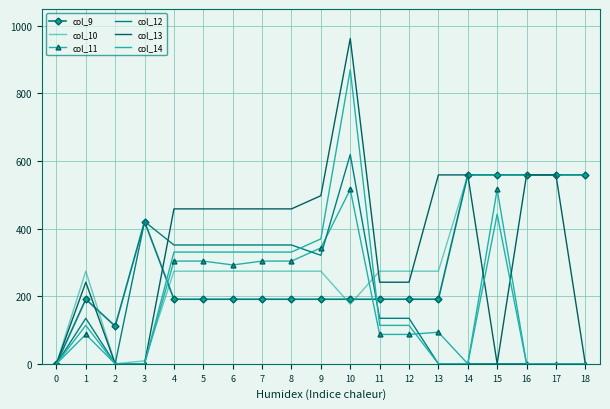

What is the value of the col_11 point at the 7th from the left?

292.5